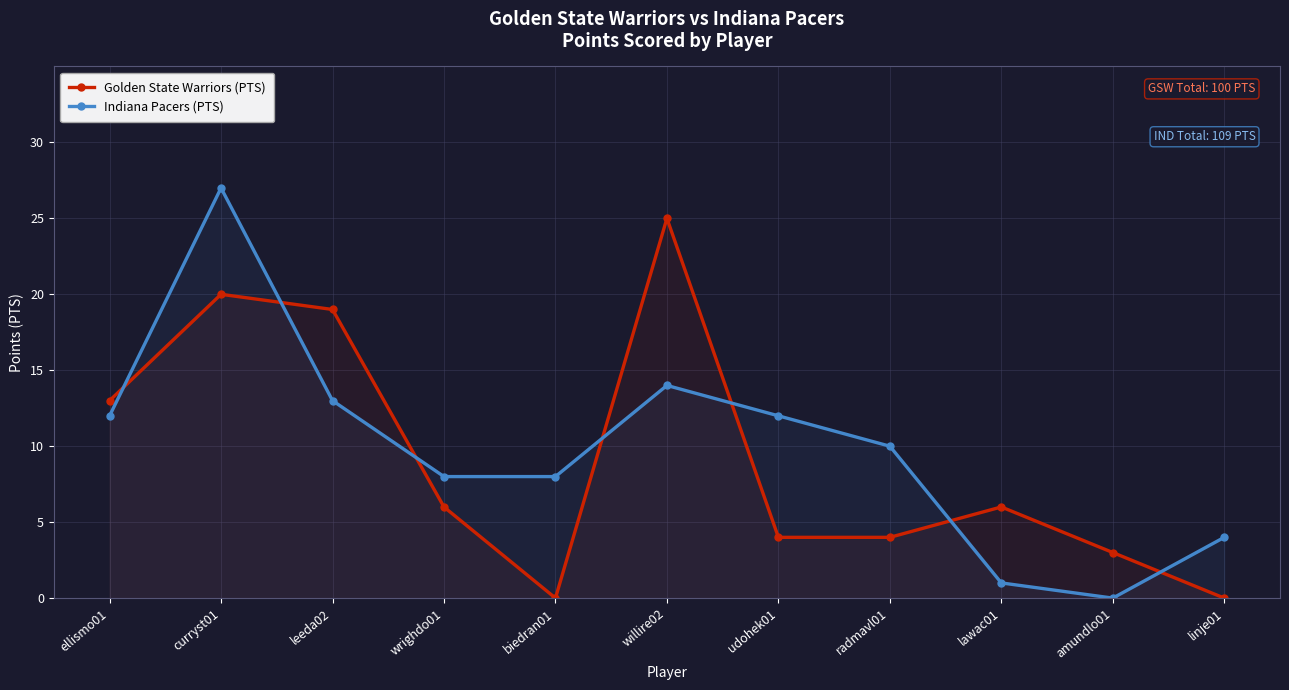

How many positive values does the Indiana Pacers (PTS) series have?

10